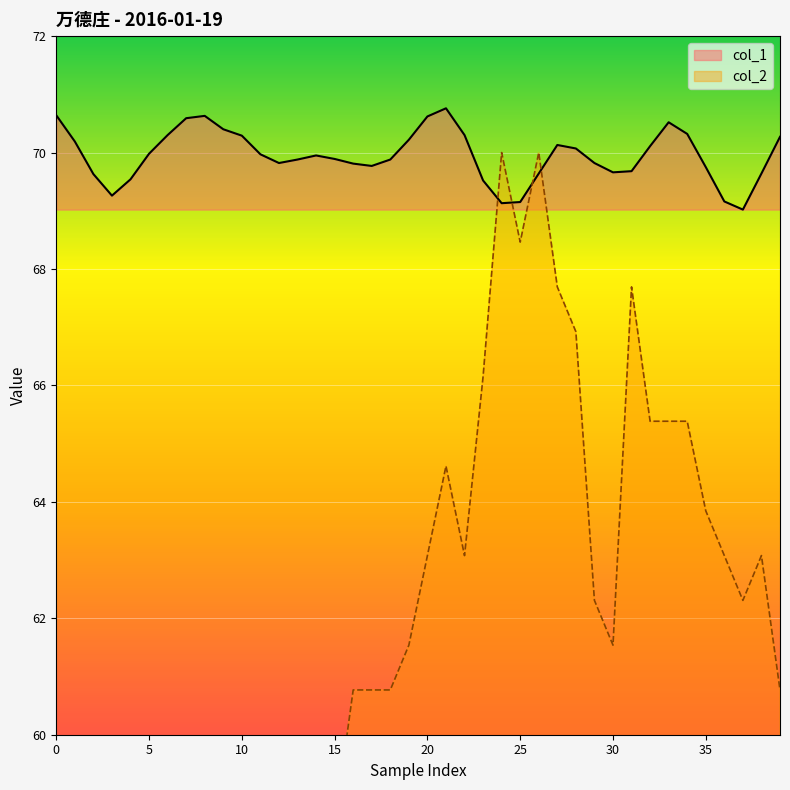

At which category does the chart reach its peak across all series?

21